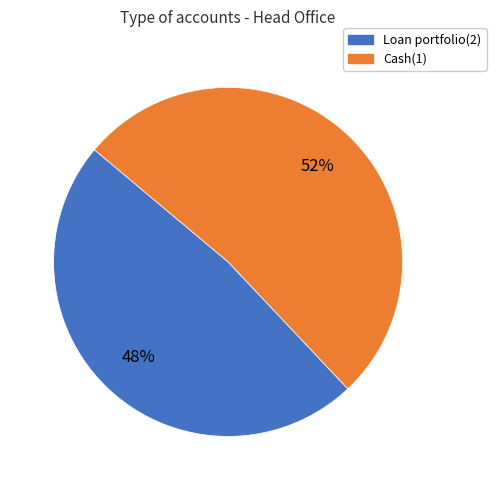

Which has a higher value, Loan portfolio(2) or Cash(1)?

Cash(1)